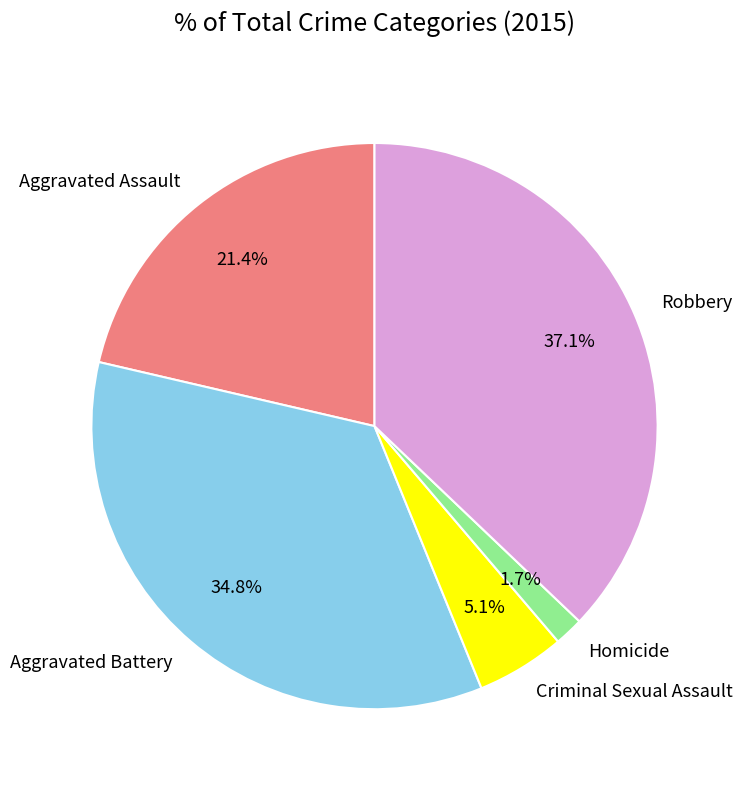

Is it true that Criminal Sexual Assault is 1% of the pie?

False